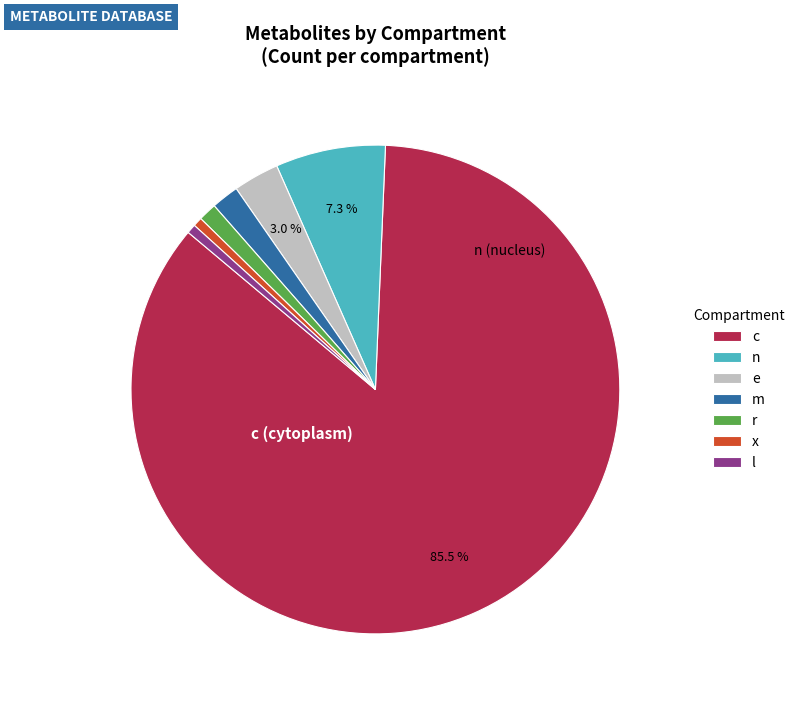

To the nearest percent, what is the difference between the largest and smallest slice percentages?

85%